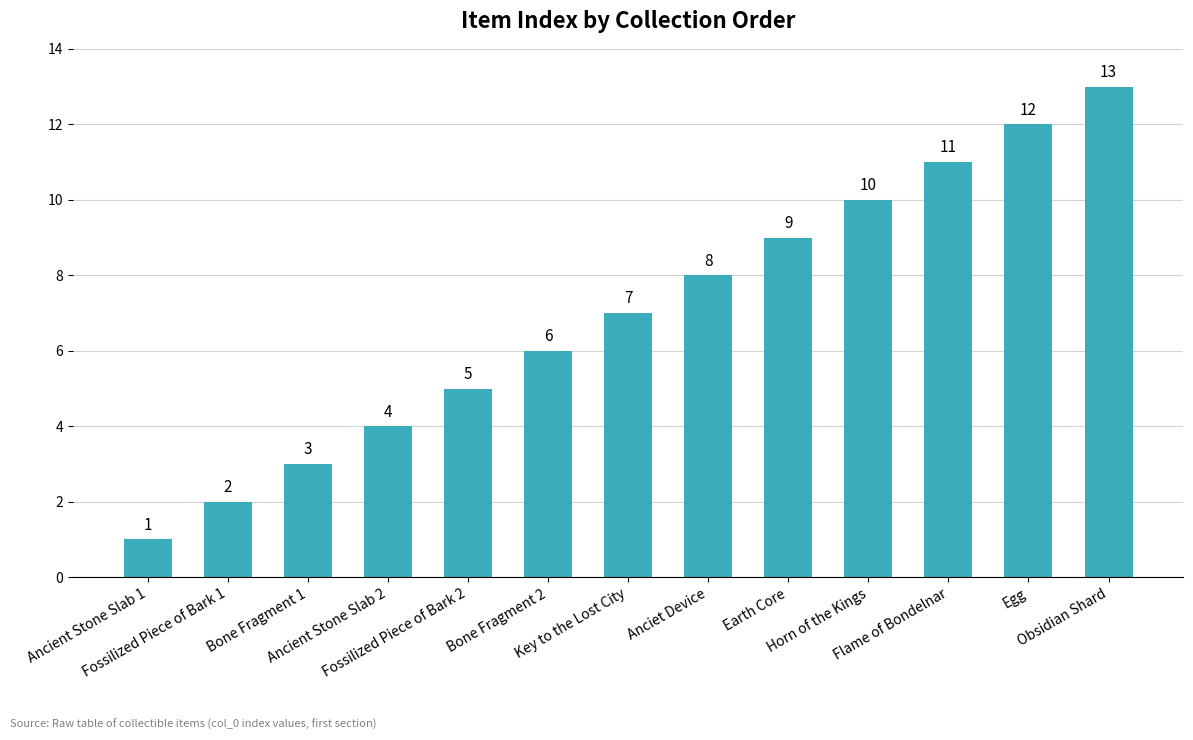

What is the average value?

7